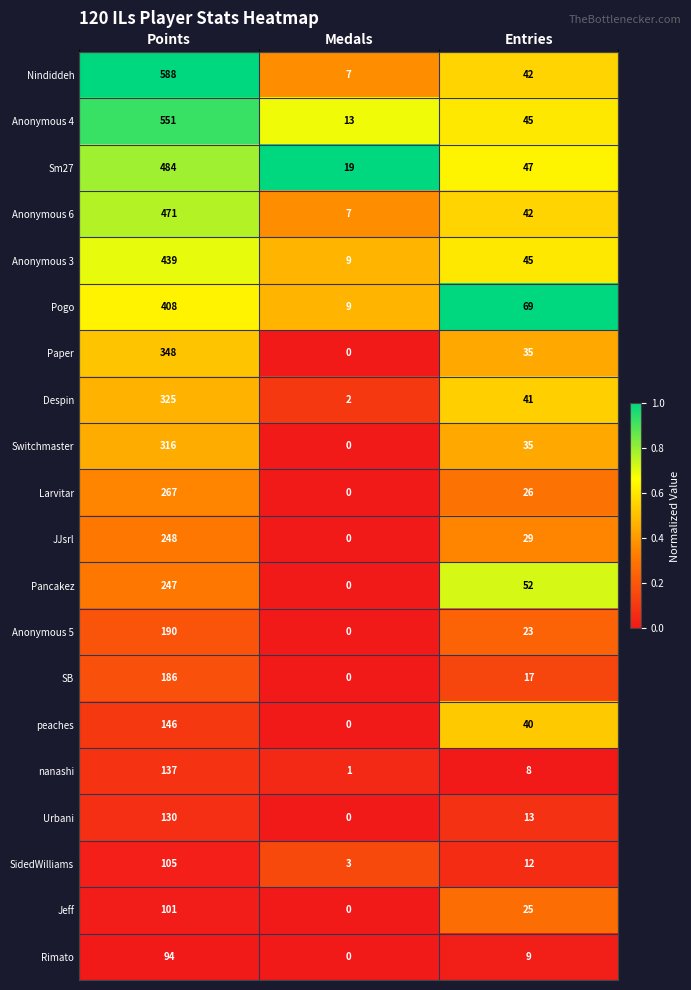

What is the spread (max minus min) of values at Medals?

19